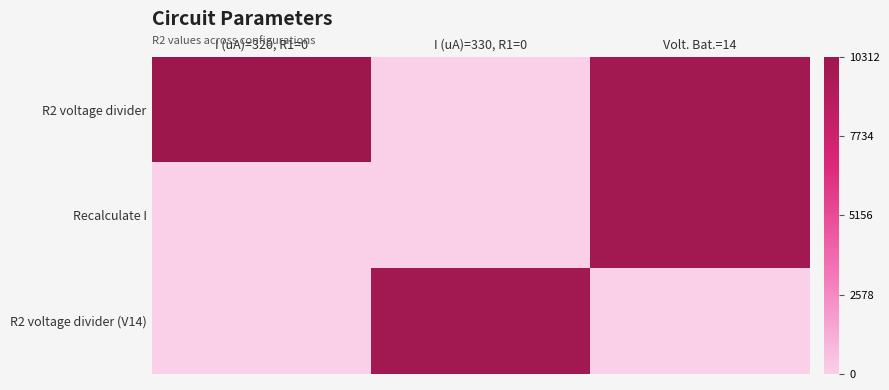

Reading left to right, extract all data points from this chart.

R2 voltage divider: I (uA)=320, R1=0=10312.5	I (uA)=330, R1=0=0.0	Volt. Bat.=14=10000.0
Recalculate I: I (uA)=320, R1=0=0.0	I (uA)=330, R1=0=0.0	Volt. Bat.=14=10000.0
R2 voltage divider (V14): I (uA)=320, R1=0=0.0	I (uA)=330, R1=0=10000.0	Volt. Bat.=14=0.0